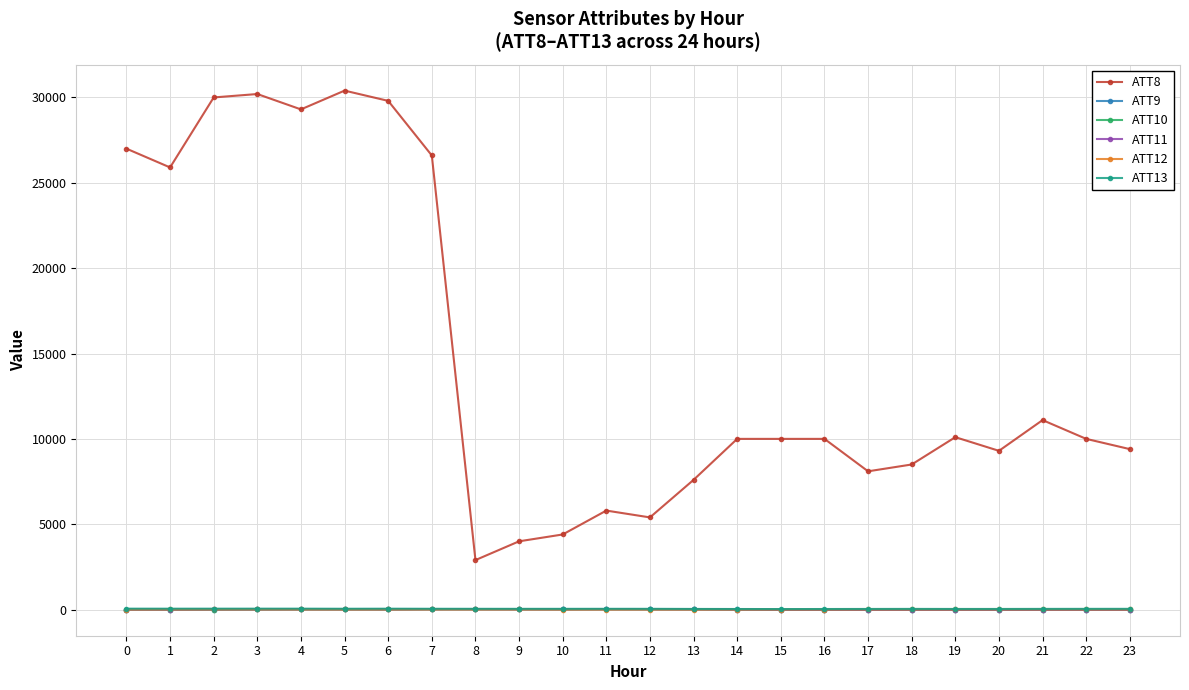

True or false: ATT13 has a value of 54.5 at 0.

True